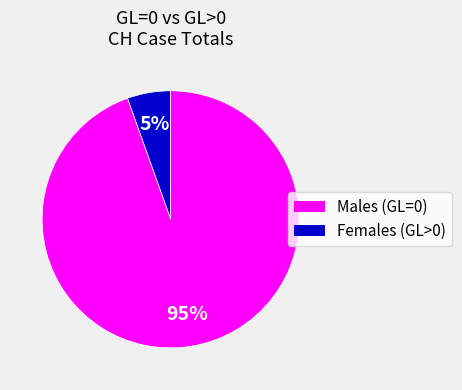

To the nearest percent, what is the average slice percentage?

50%